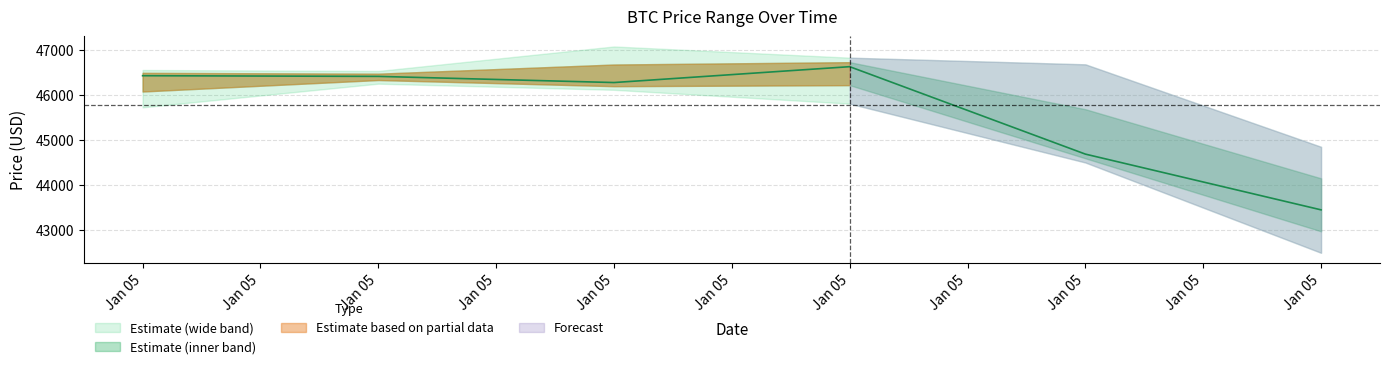

The value of low at 1641384000000 is 45803.7. True or false?

True